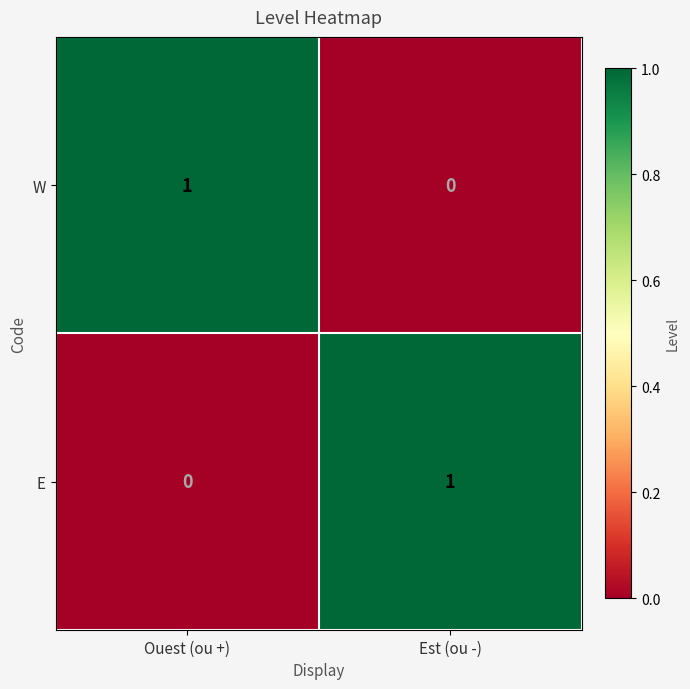

List the labels in order of E value, smallest first.

Ouest (ou +), Est (ou -)